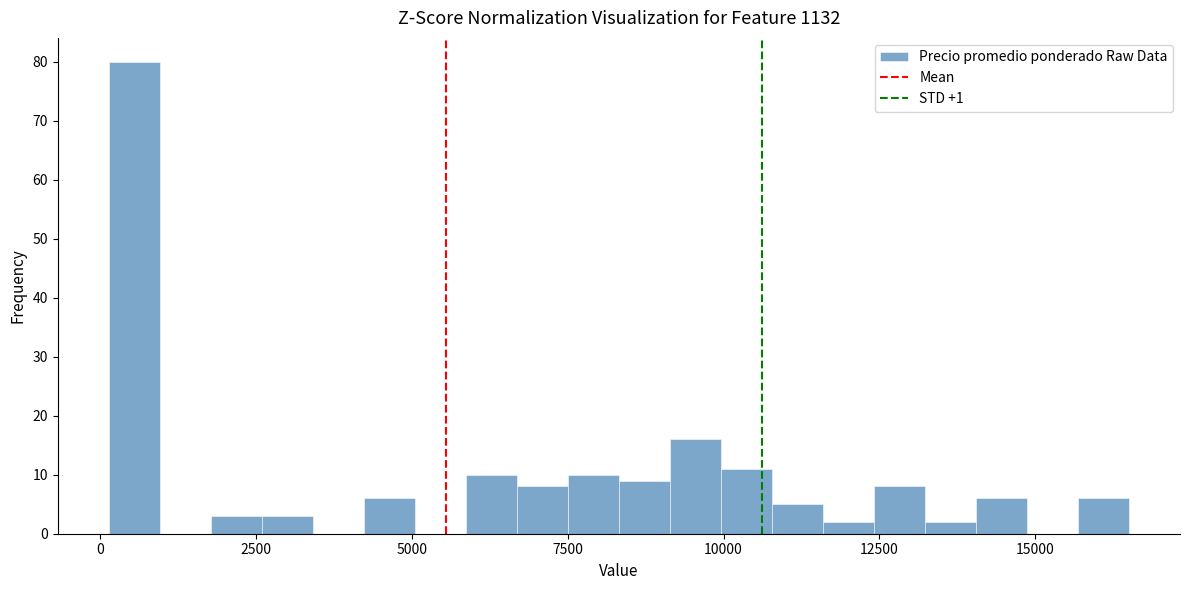

Around what value on the x-axis is the tallest bar? Give the approximate position of its centre, as read against the axis.

500